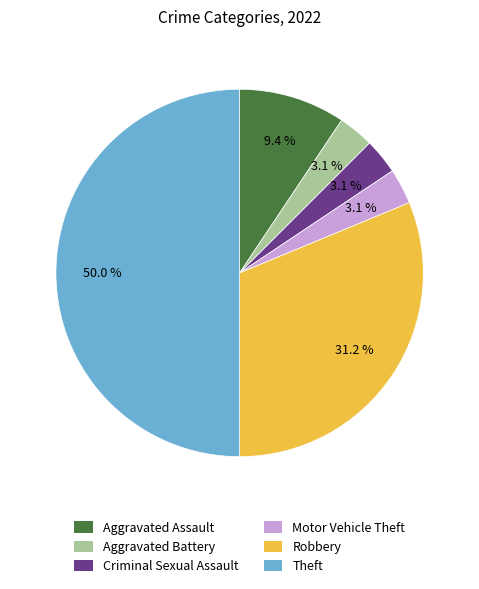

Does Aggravated Assault represent more than half of the total?

No